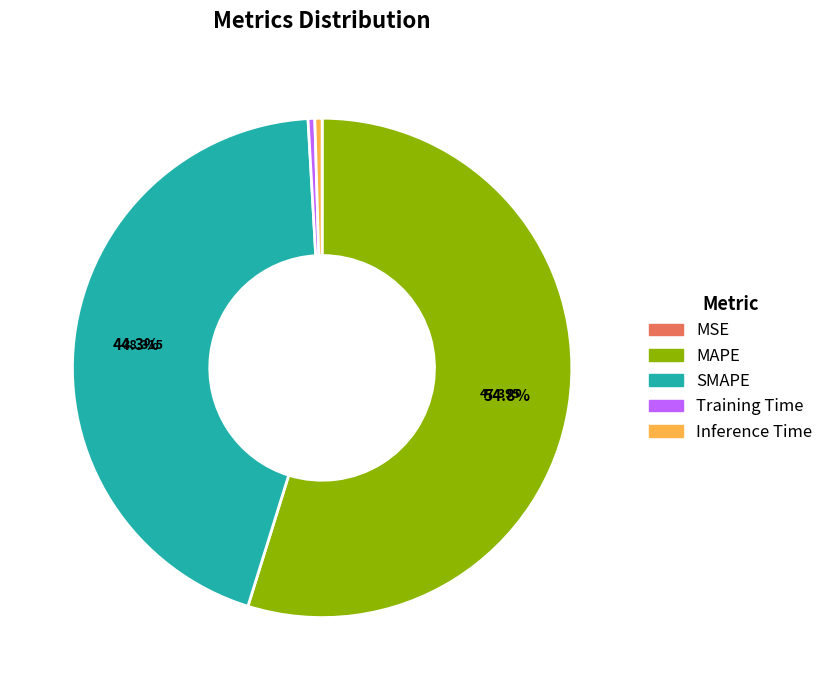

To the nearest percent, what portion does SMAPE represent?

44%